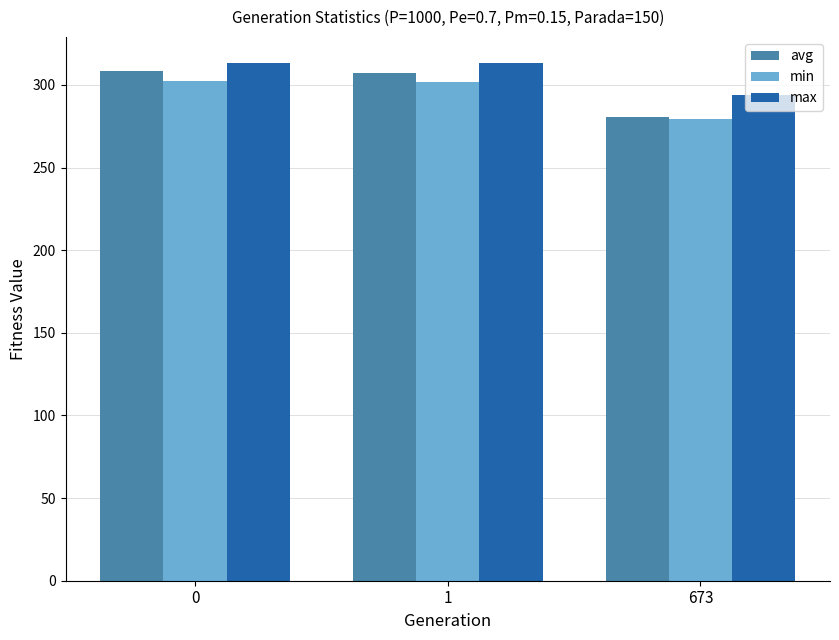

What is the maximum value for avg?

308.2